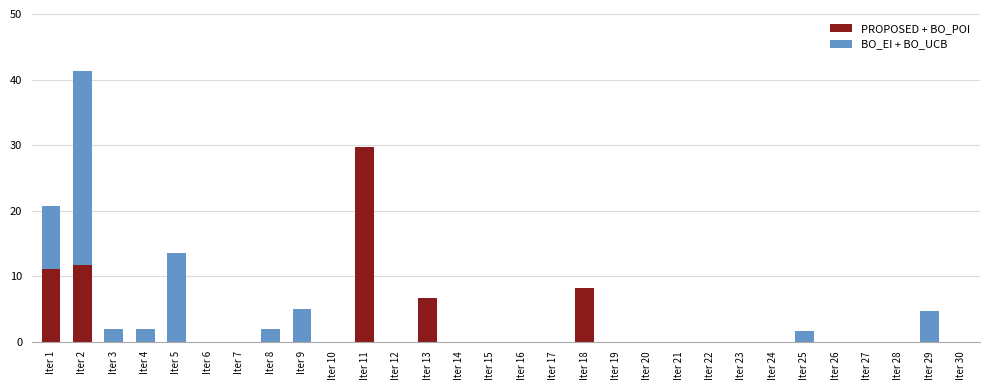

At which label does PROPOSED + BO_POI reach its peak?

Iter 11